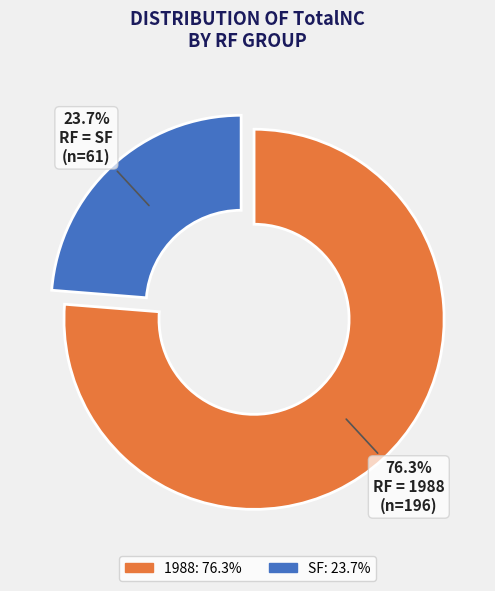

Is there any slice that represents more than half of the pie?

Yes